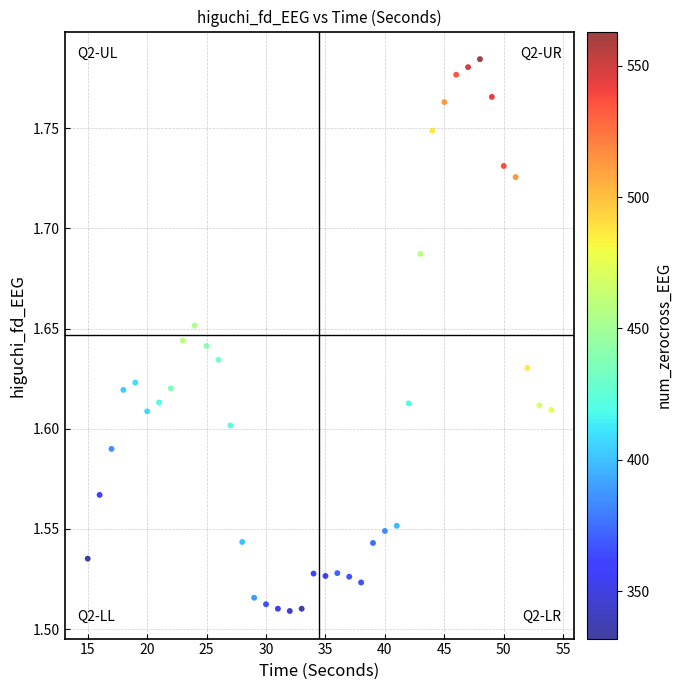

What is the range of X values (max minus min)?

39.0